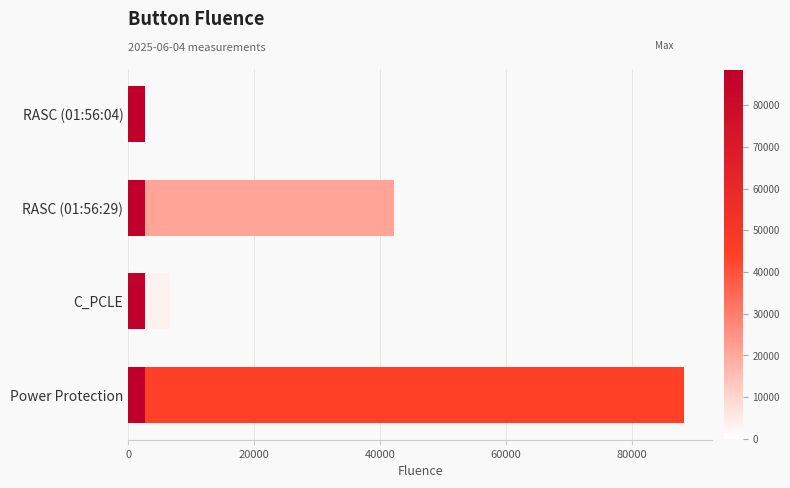

Is it true that the value at RASC (01:56:04) is 577?

False